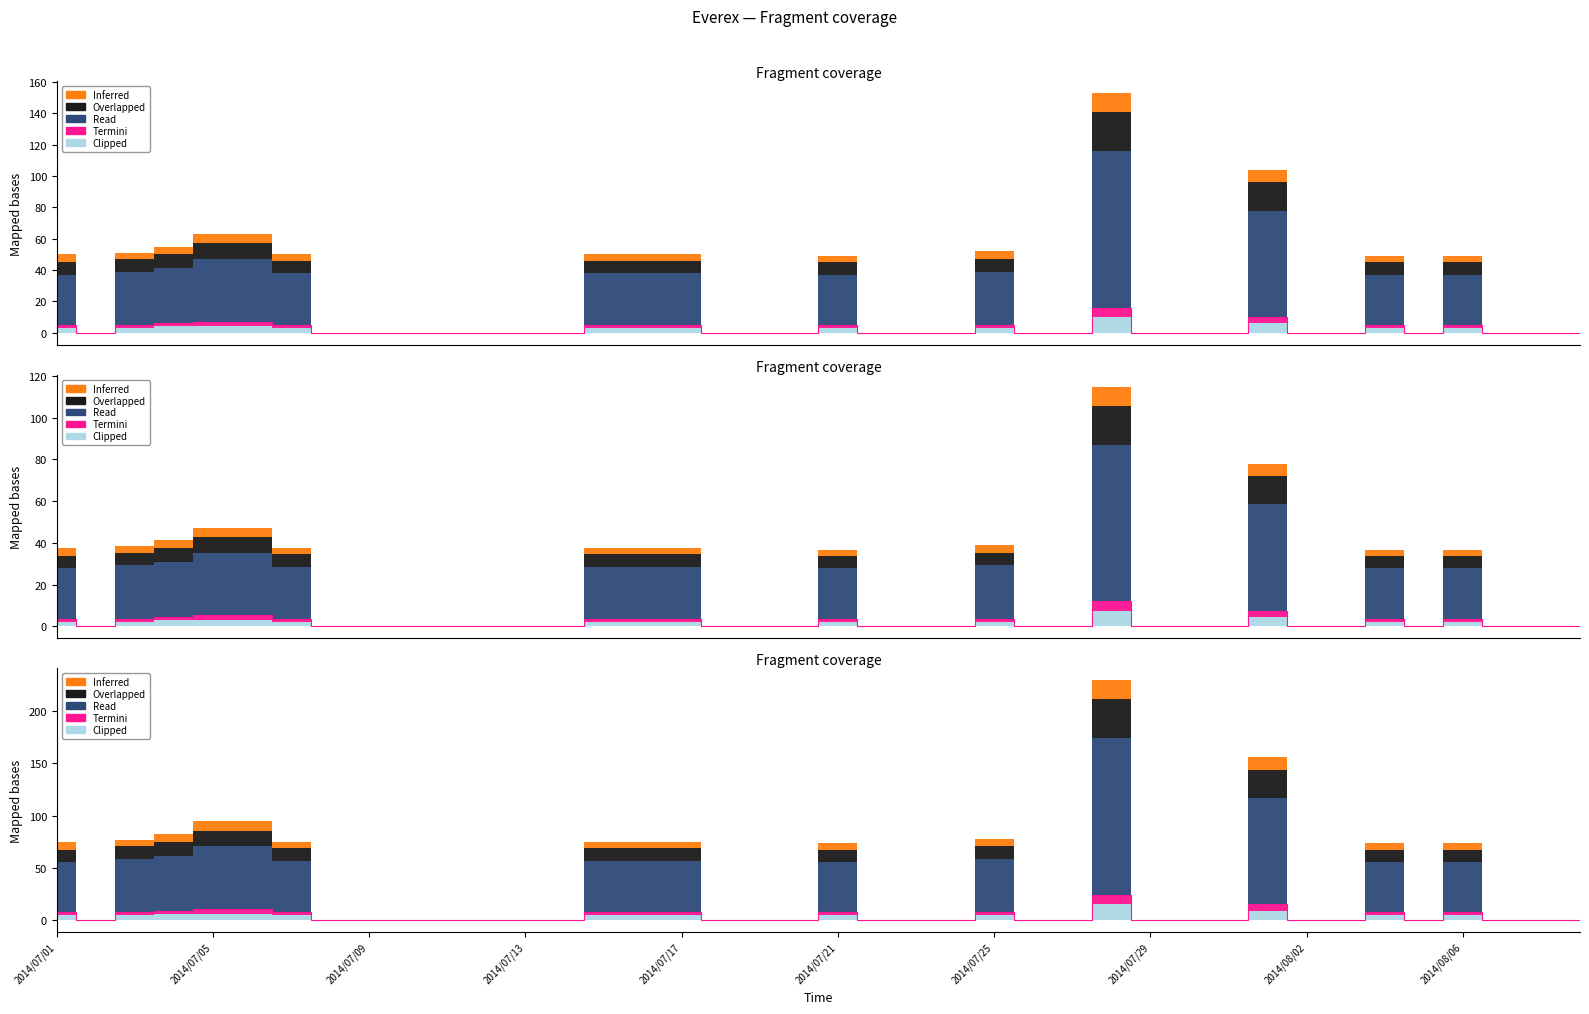

What is the label of the 5th point from the left?

2014/07/05